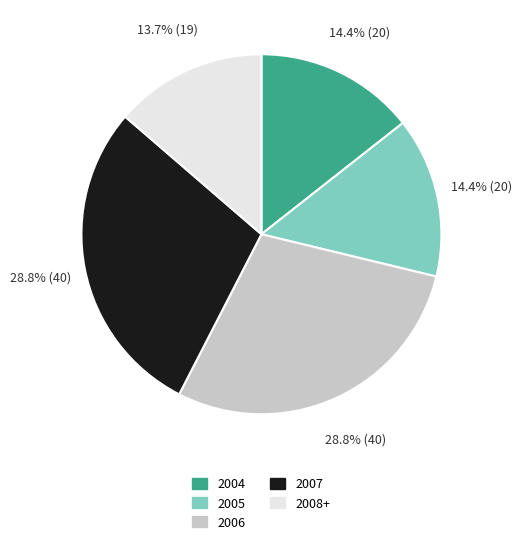

Which slice is the smallest?

2008+